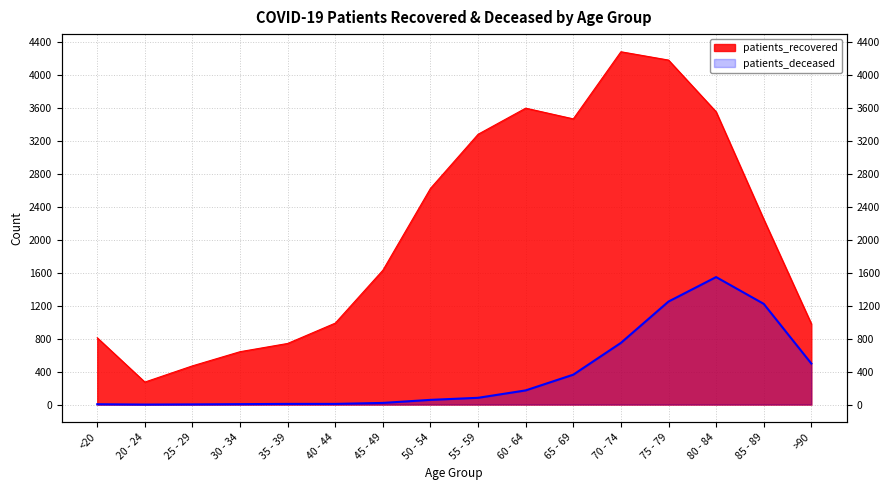

True or false: patients_deceased has a value of 20 at 45 - 49.

True